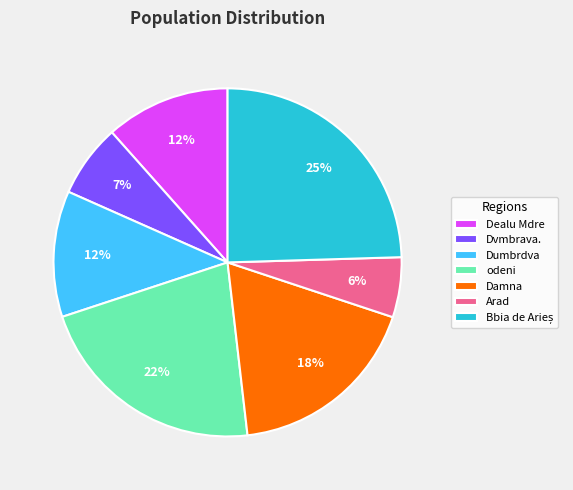

True or false: Dealu Mdre accounts for 1% of the total.

False